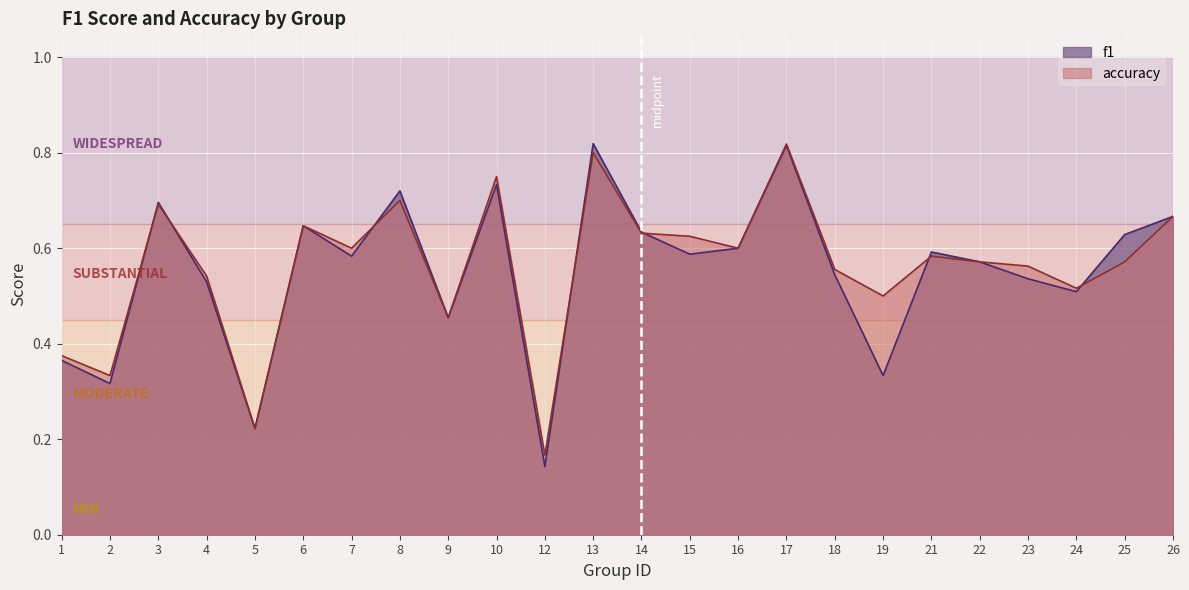

What is the average value of the f1 series?

0.6